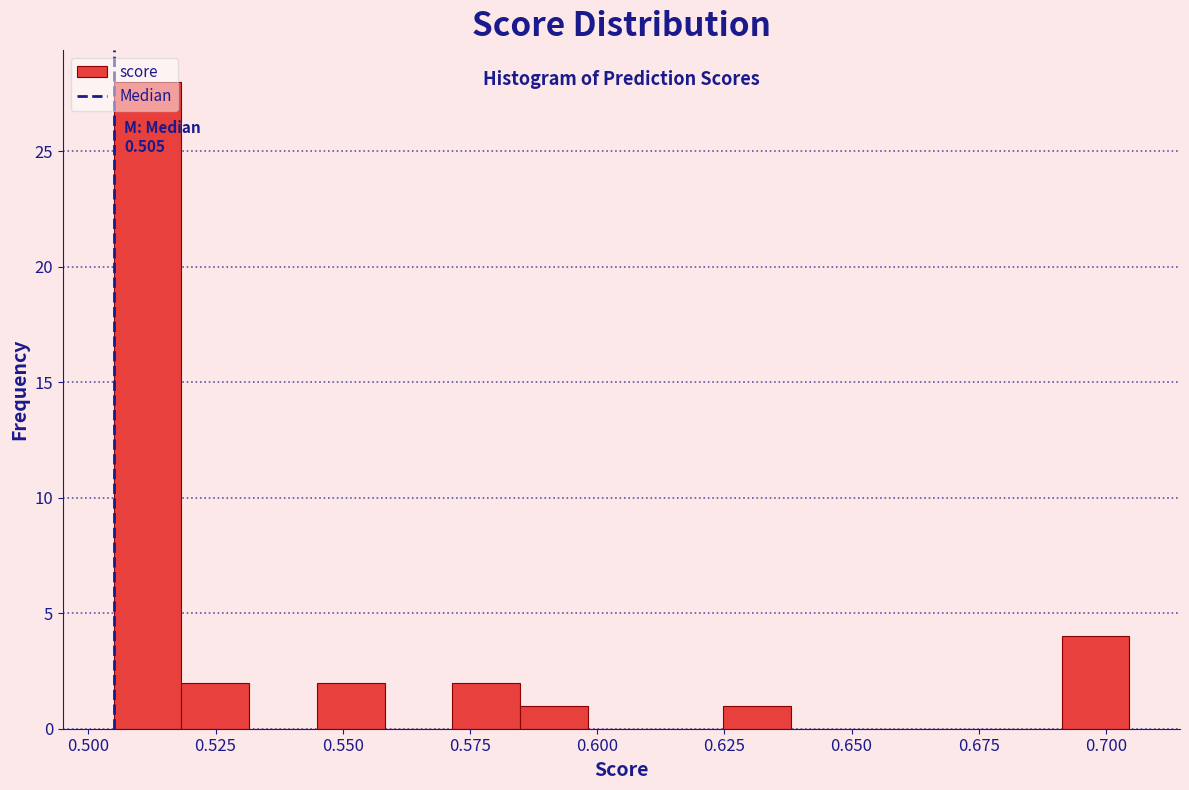

Read against the x-axis, roughly where is the centre of the tallest bar?

0.510